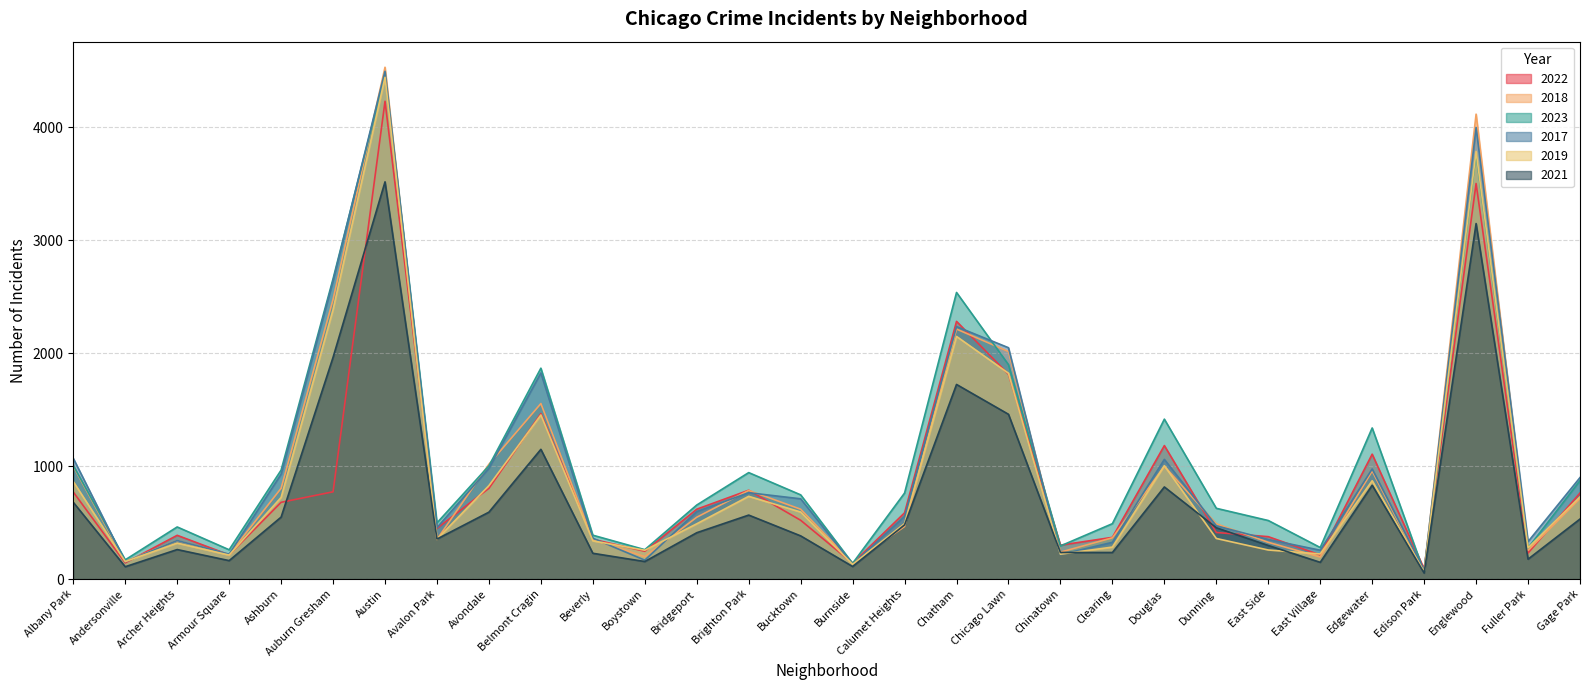

At which label does 2018 reach its peak?

Austin